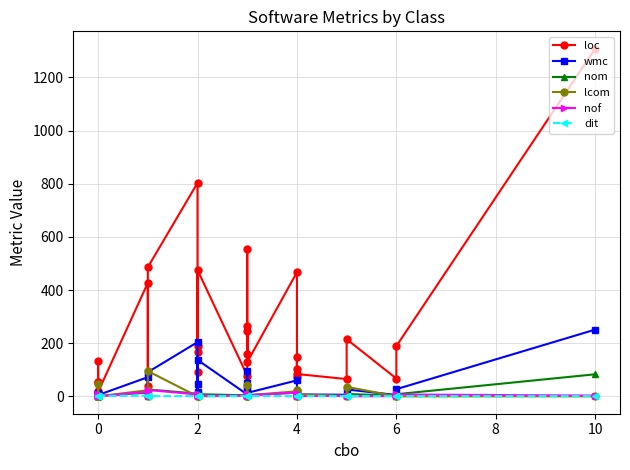

What is the difference between the maximum and minimum values in the dit series?

2